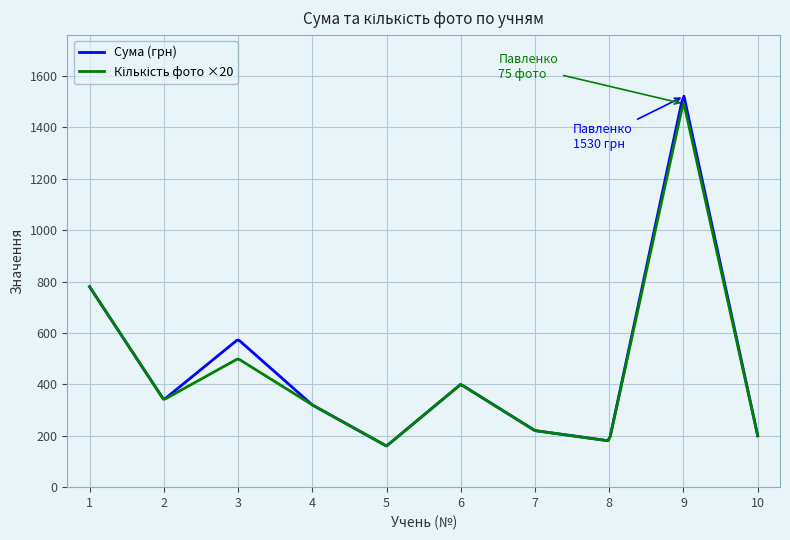

What is the smallest value displayed?

160.8